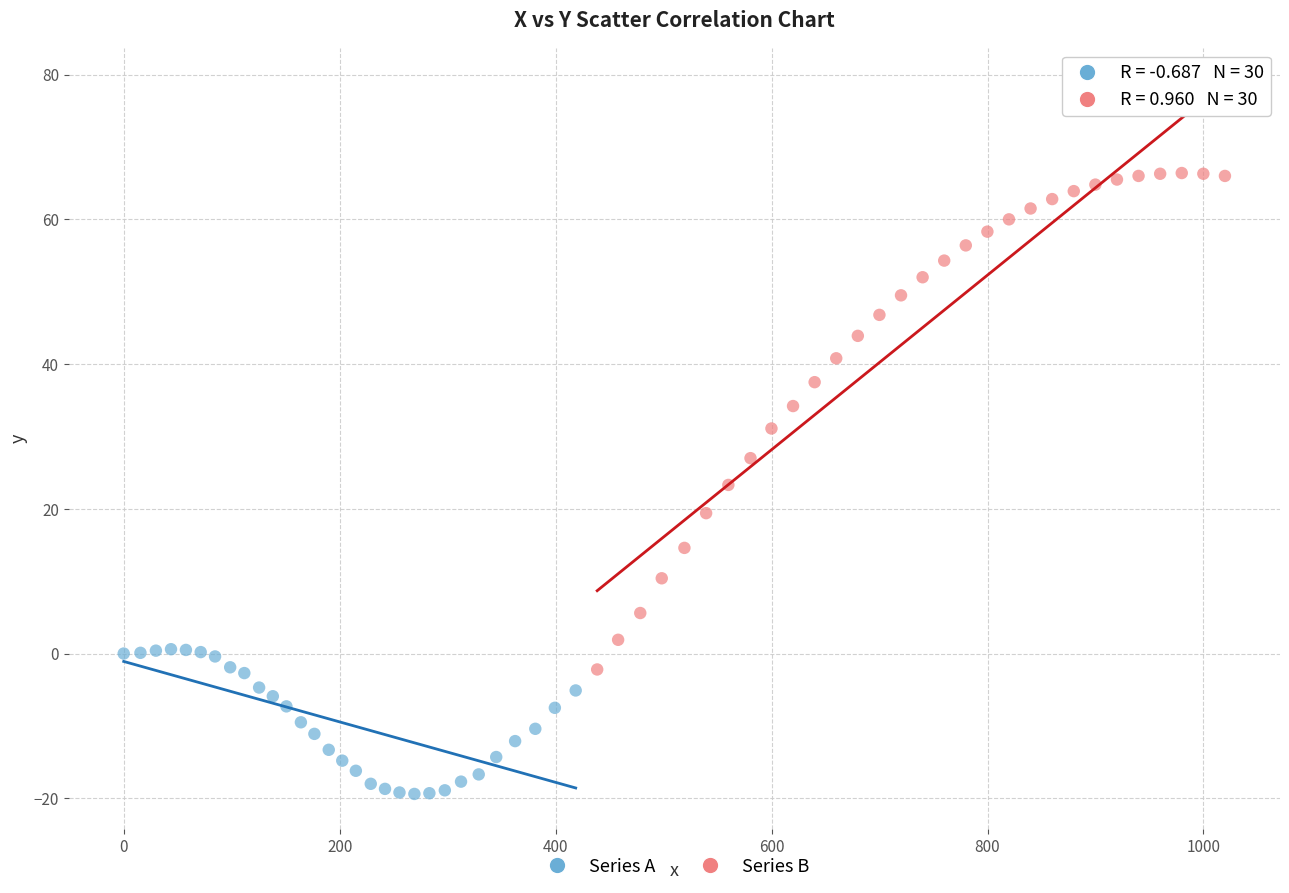

Which series has the widest spread of Y values?

Series B